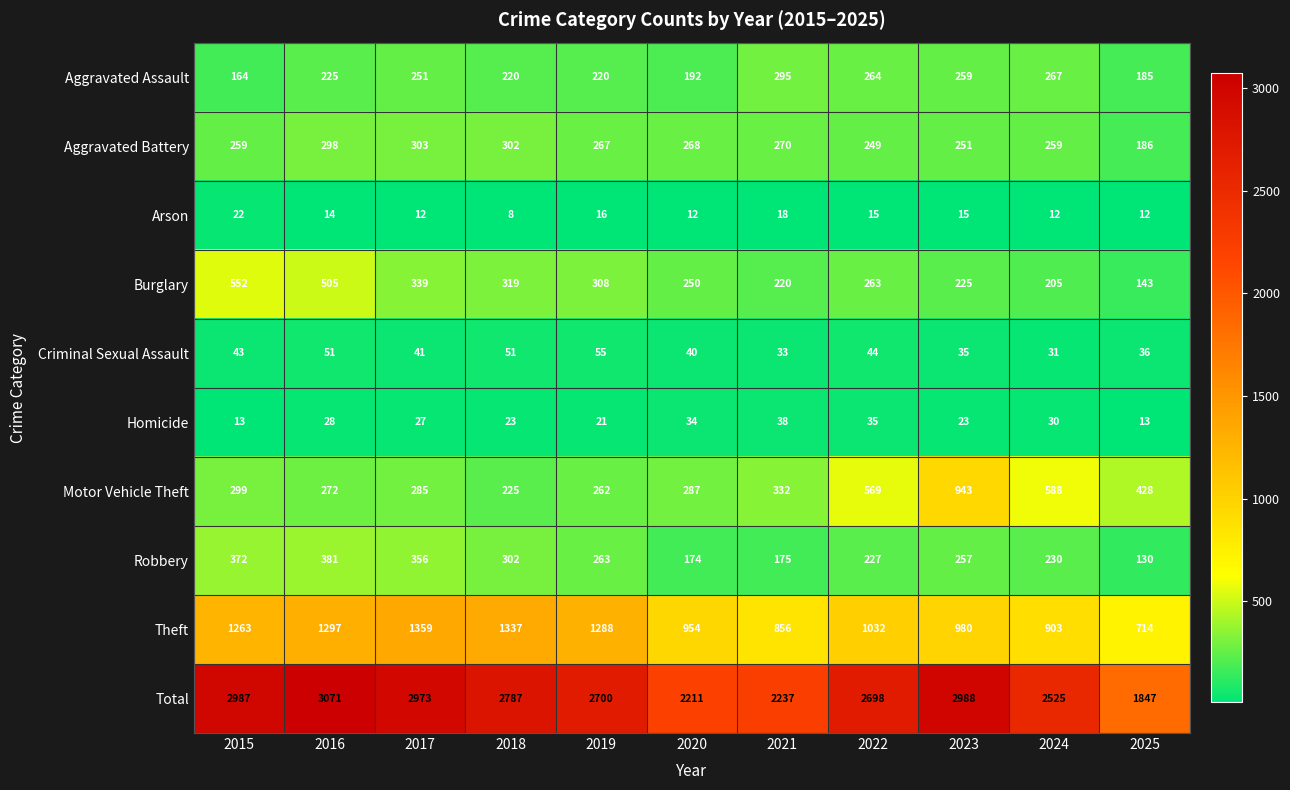

True or false: Homicide has a value of 15 at 2021.

False